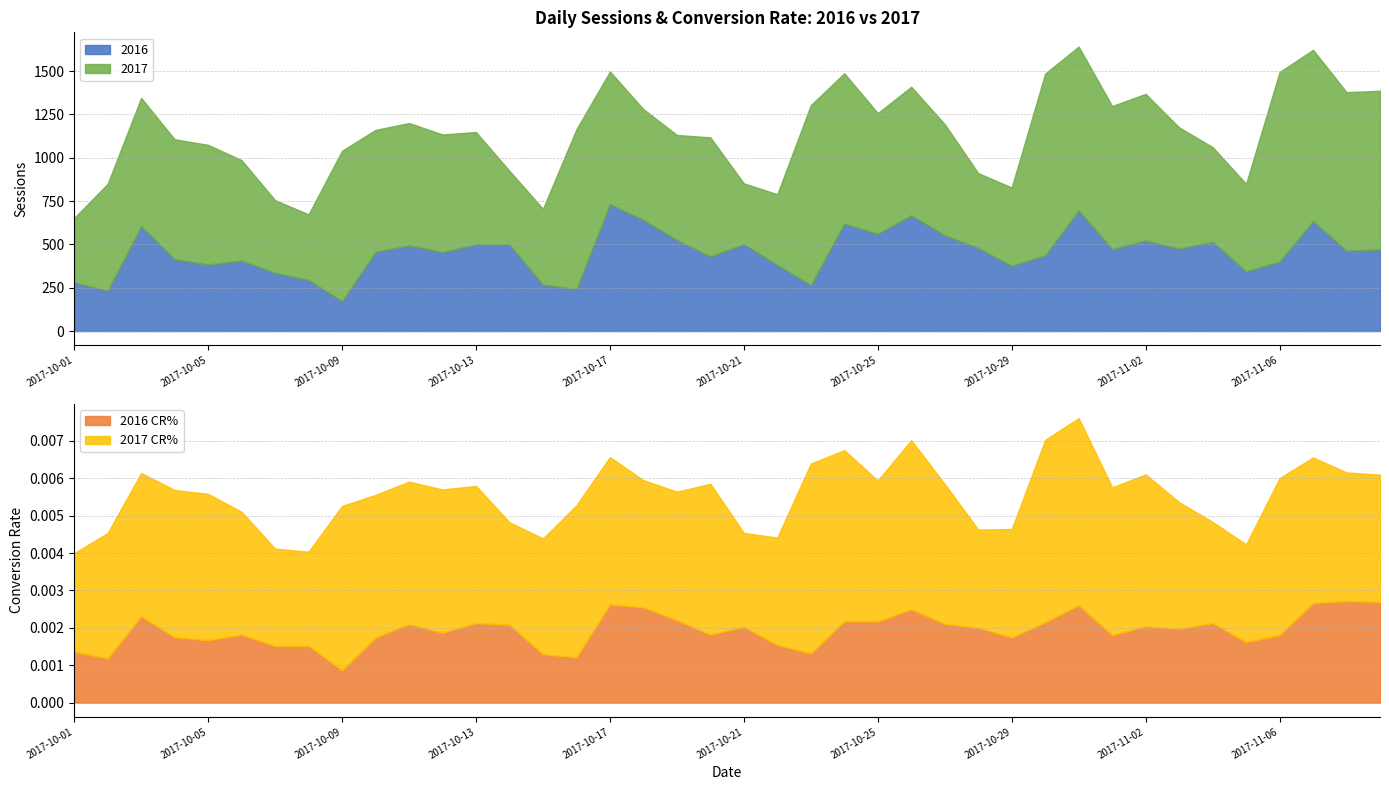

The value of 2017 CR% at 2017-10-07 is 0.0. True or false?

False